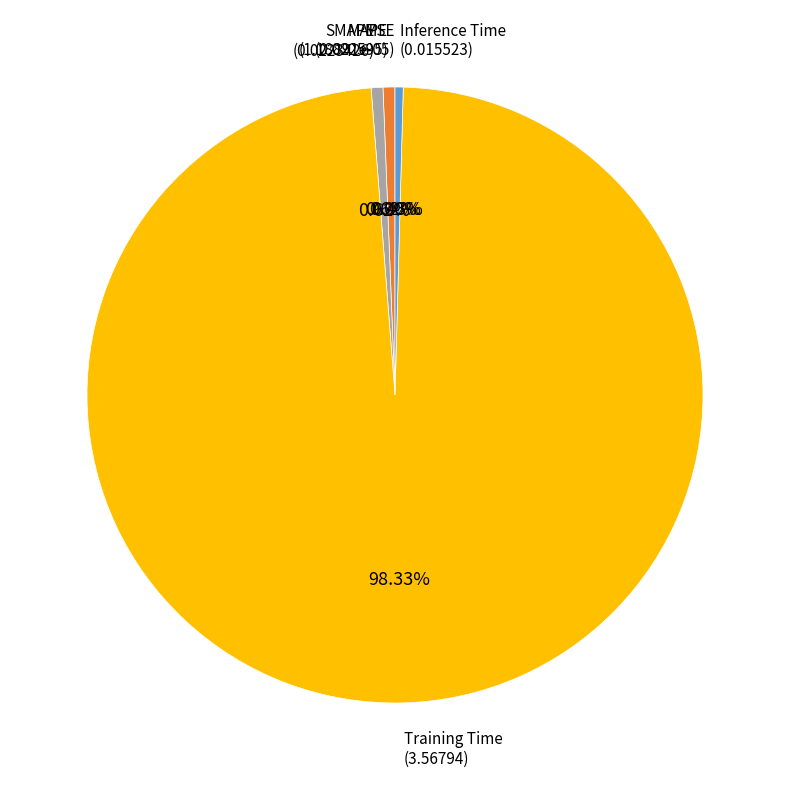

Is there a majority slice in this chart?

Yes